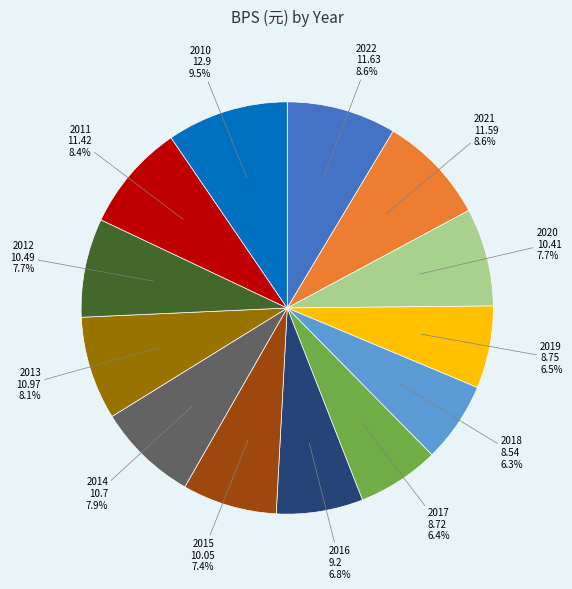

Approximately how many times larger is the value at 2014 compared to 2011?

0.9